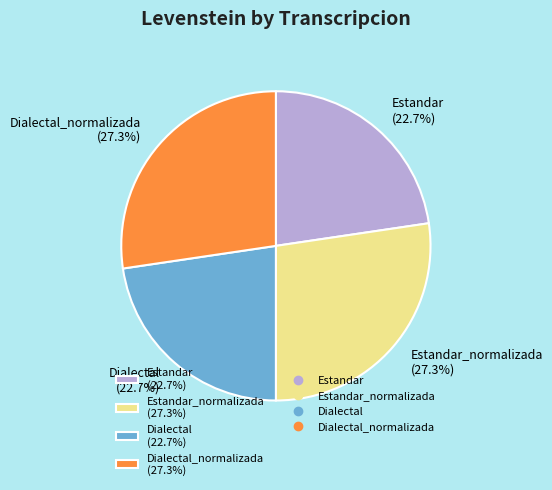

Approximately how many times larger is the value at Estandar_normalizada (27.3%) compared to Dialectal_normalizada (27.3%)?

1.0